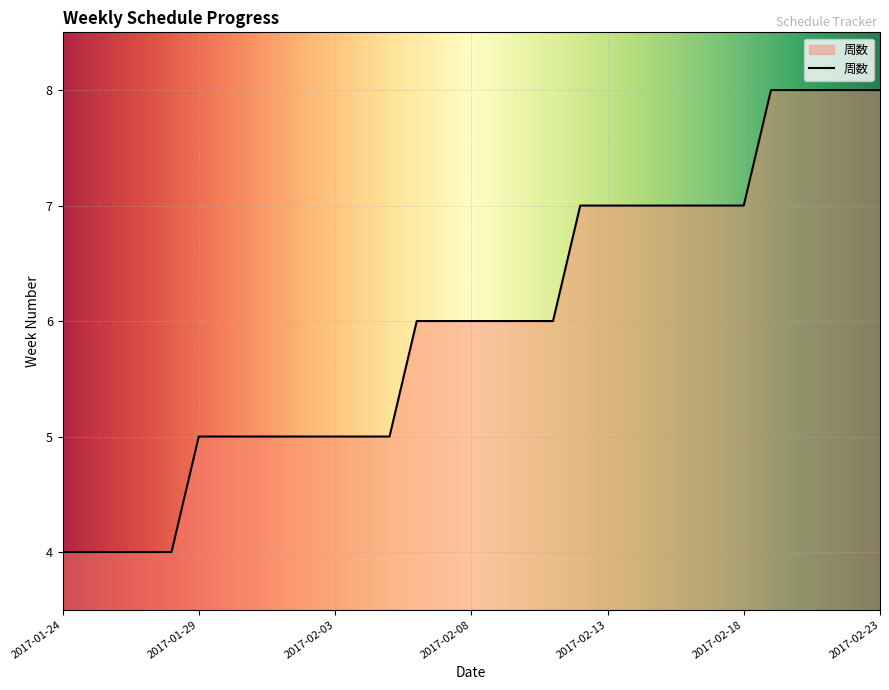

What is the greatest value displayed?

8